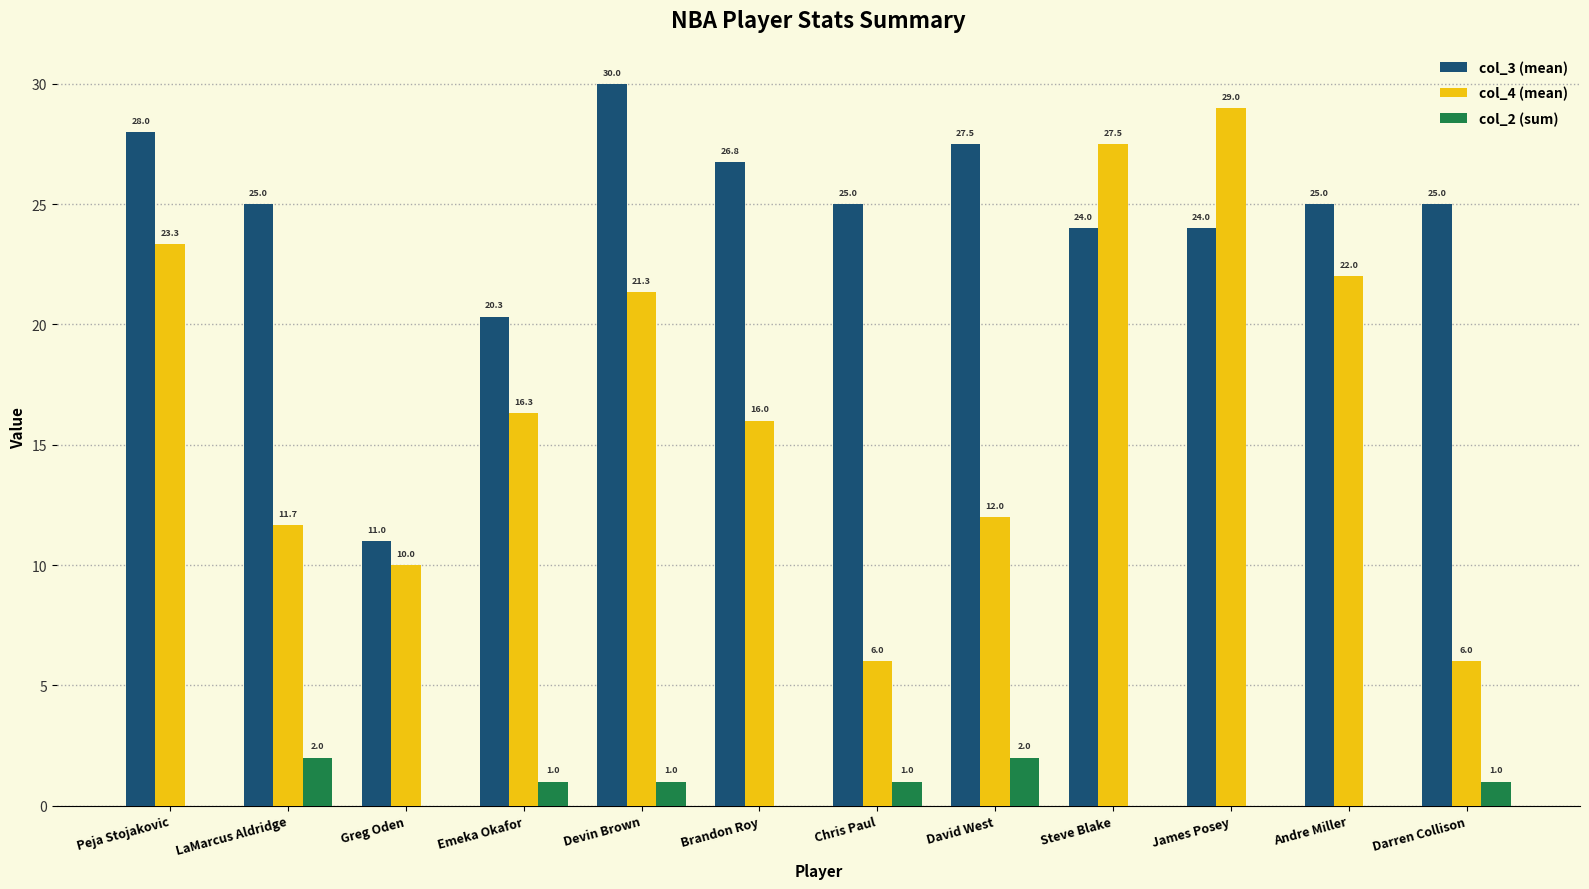

What is the spread (max minus min) of values at Devin Brown?

29.0